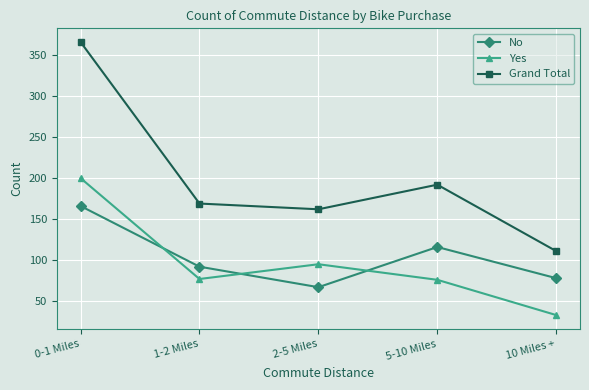

How many series are shown in this chart?

3